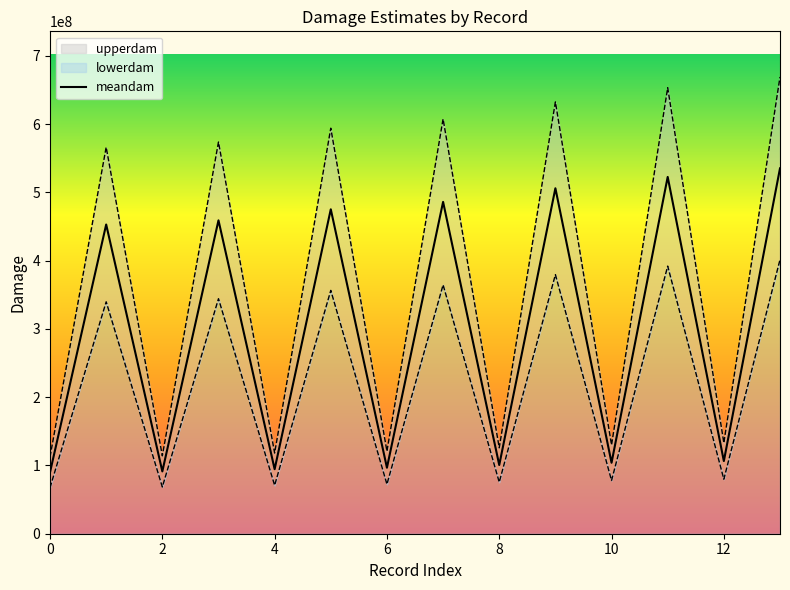

How many lines are shown in the chart?

1